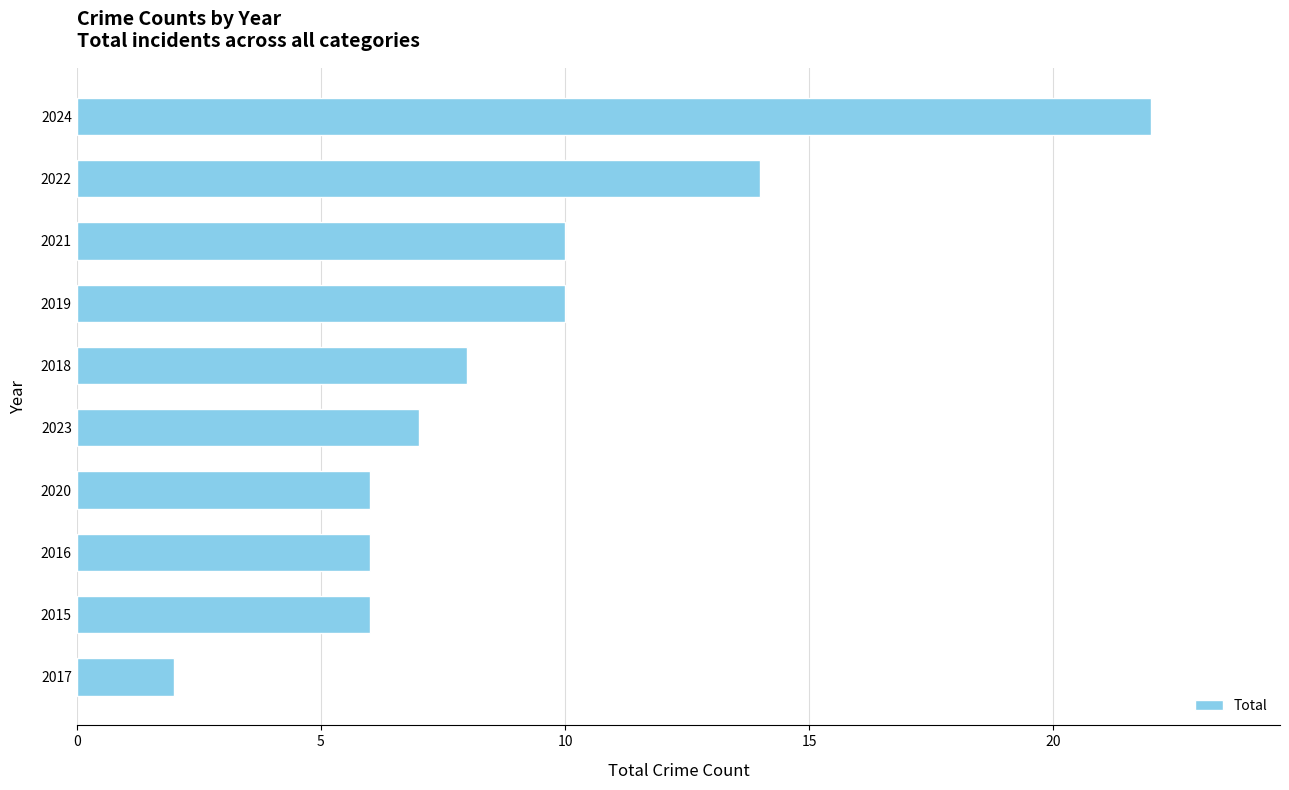

Does the chart contain stacked bars?

No